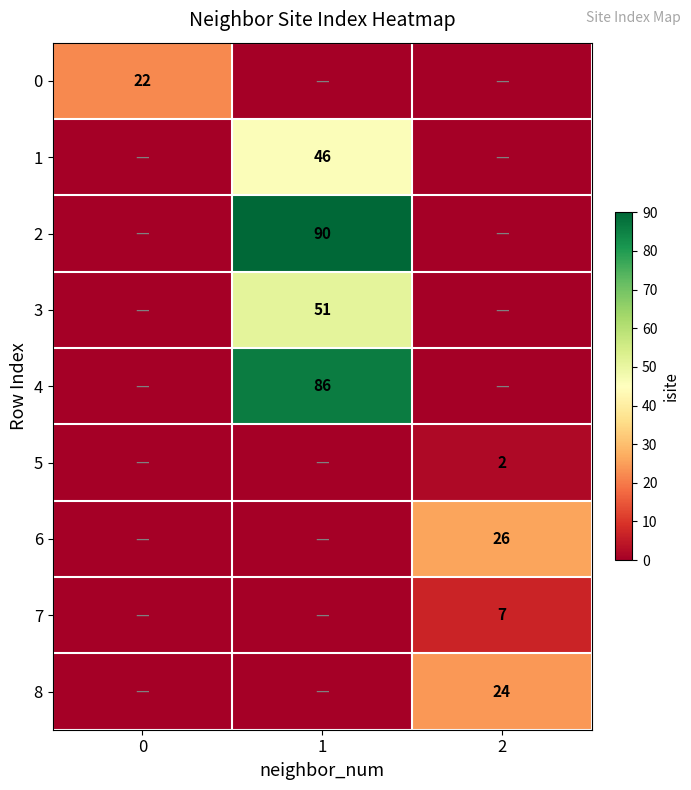

The 4 series shows 115 at 1. True or false?

False